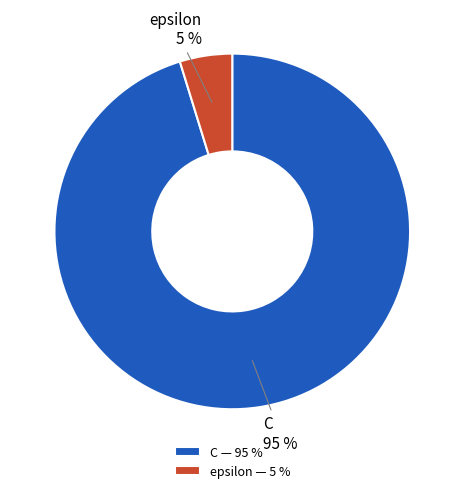

Which has a higher value, C or epsilon?

C